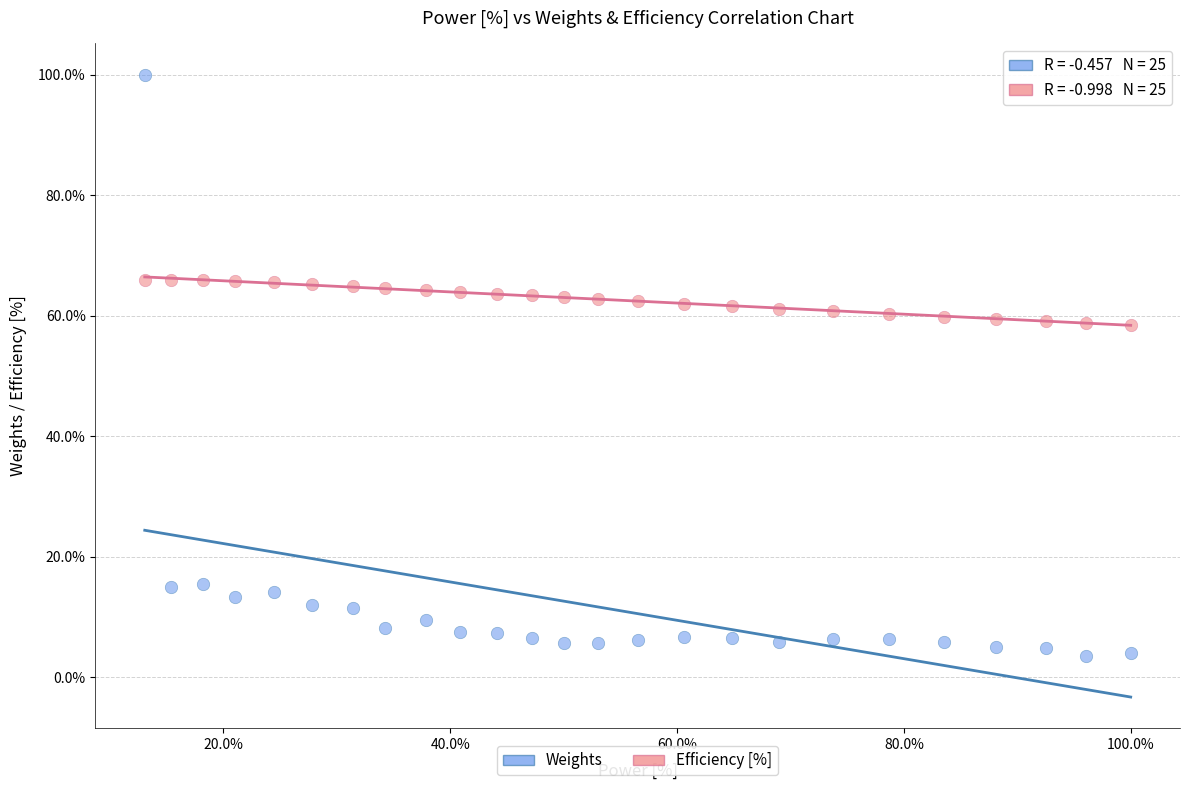

Which series has the widest spread of Y values?

Weights